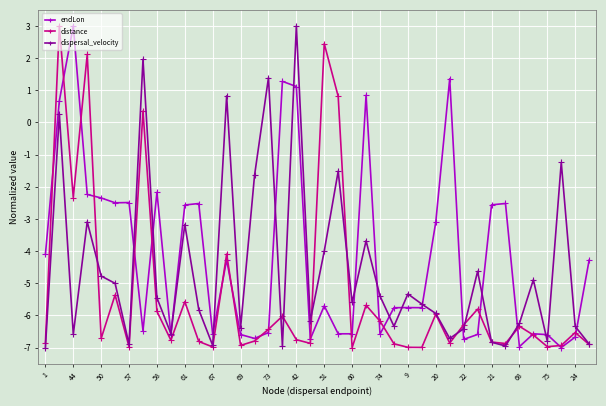

What is the minimum value for distance?

-7.0